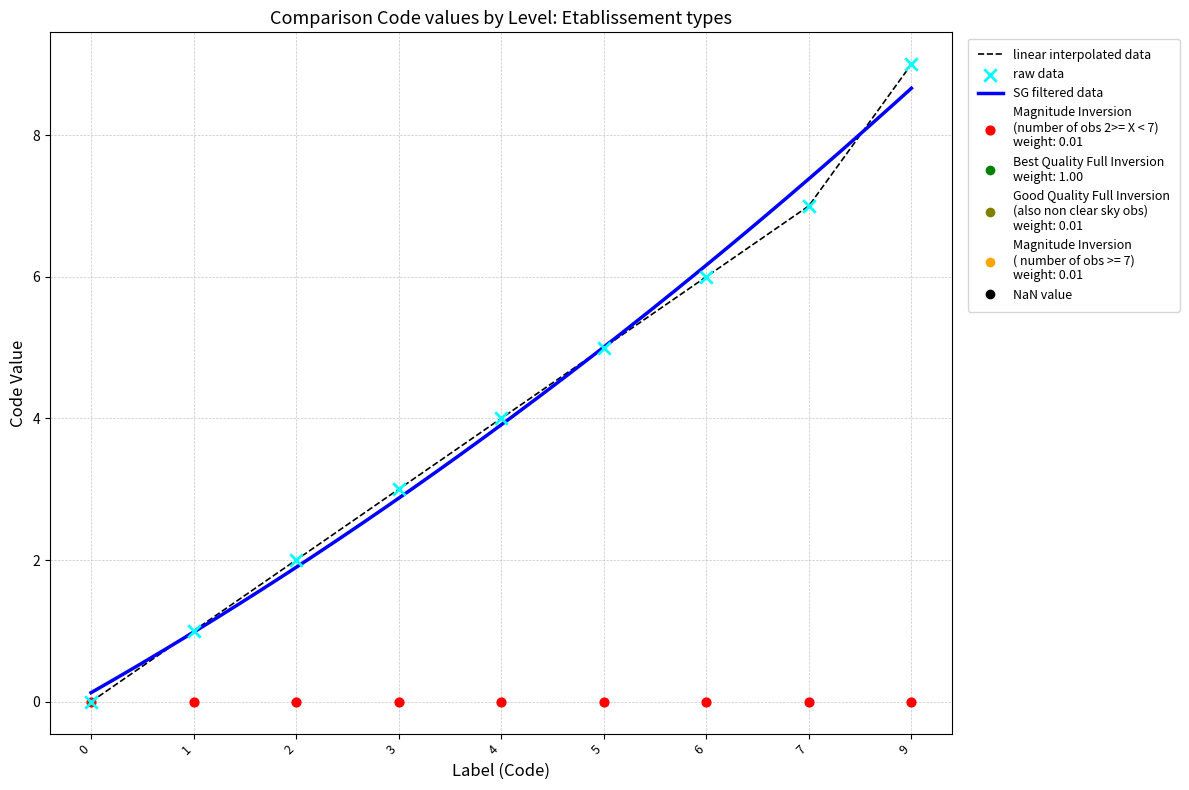

Which has a higher value, 2 or 7?

7